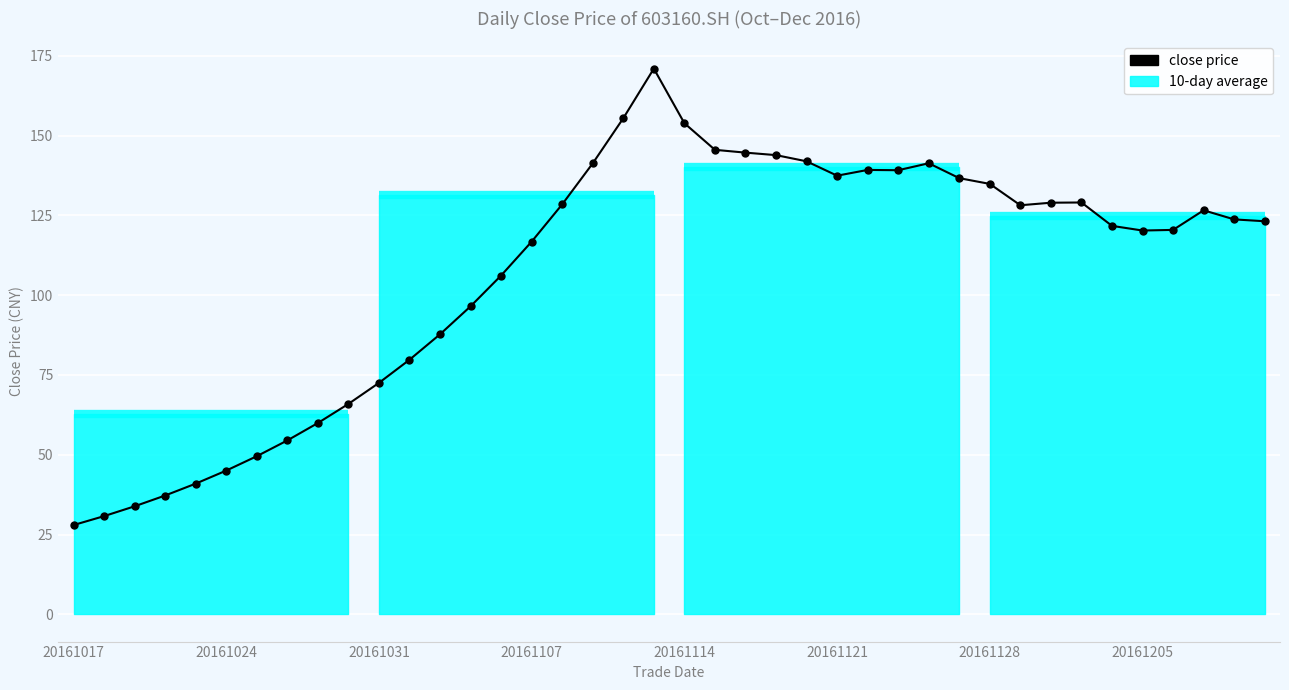

What is the ratio of the value at 9 to the value at 11?

0.8